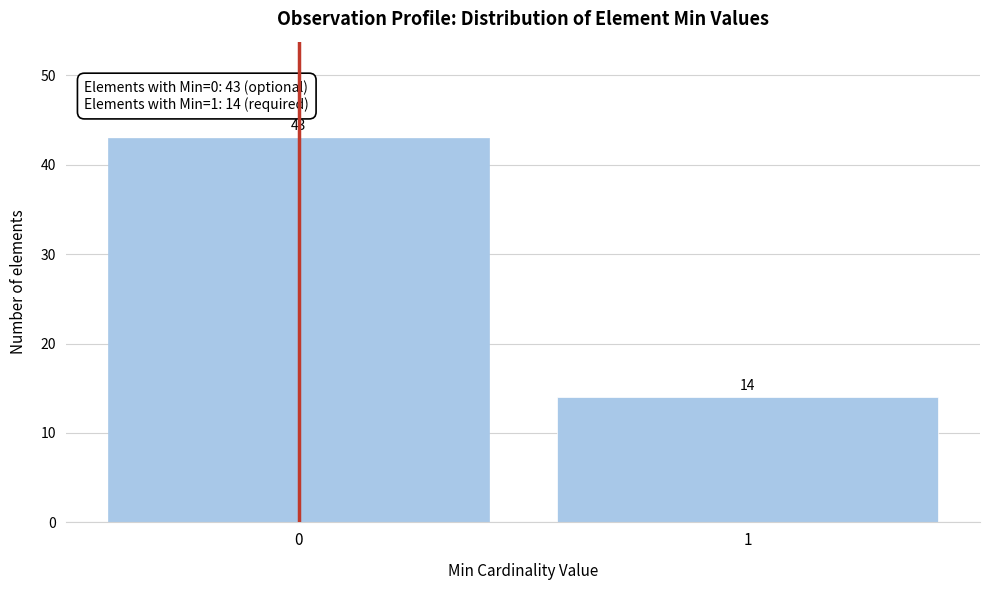

Reading left to right, what are all the values shown in this chart?

0=43	1=14